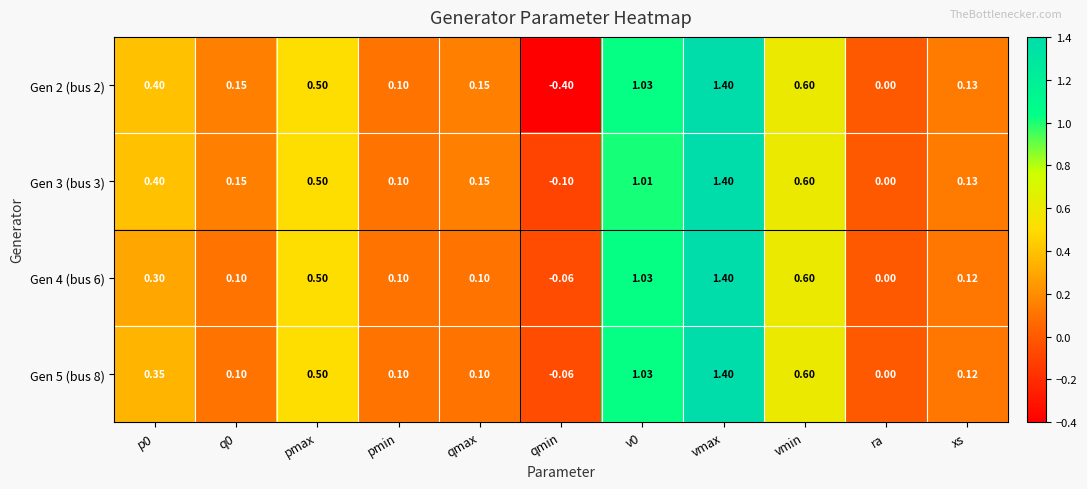

At which category is the sum across all series the highest?

vmax